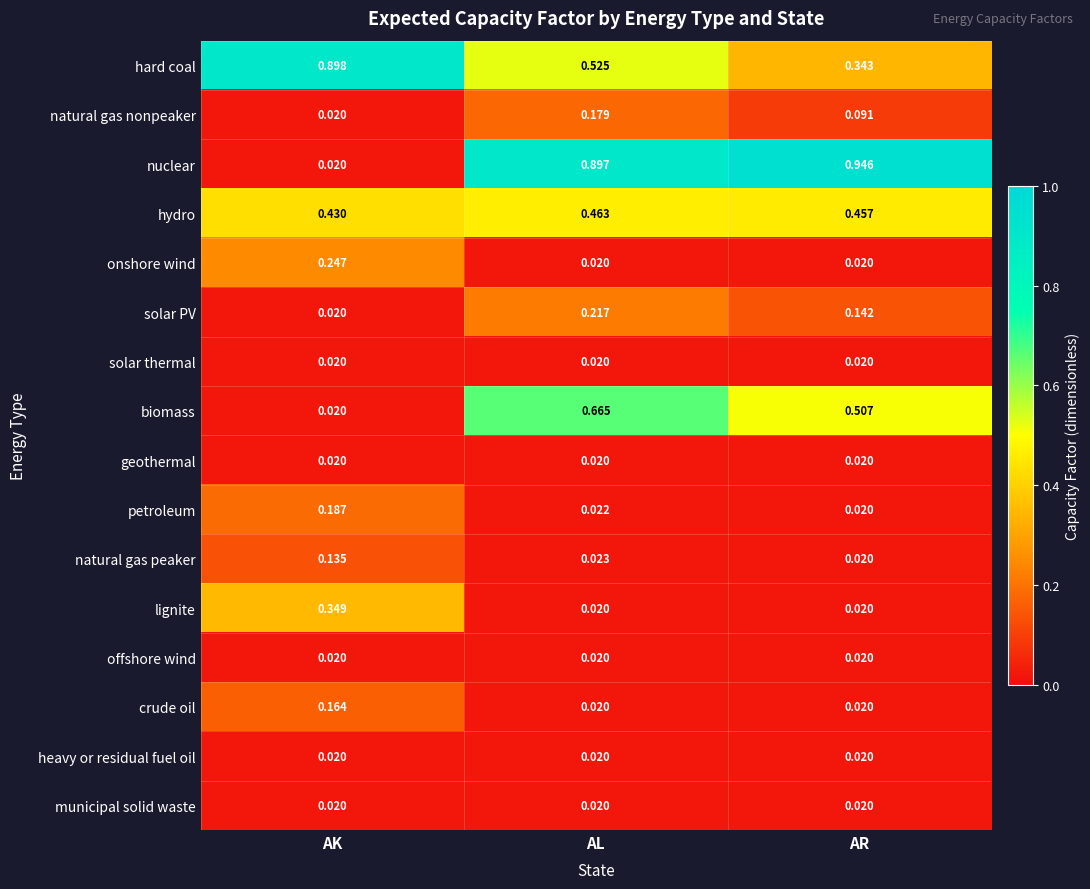

Which label corresponds to the largest value in the chart?

AR